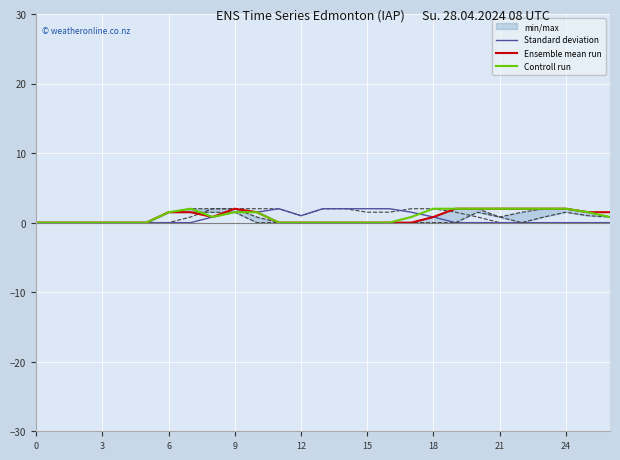

What is the approximate value of Ensemble mean run at 26?

1.5